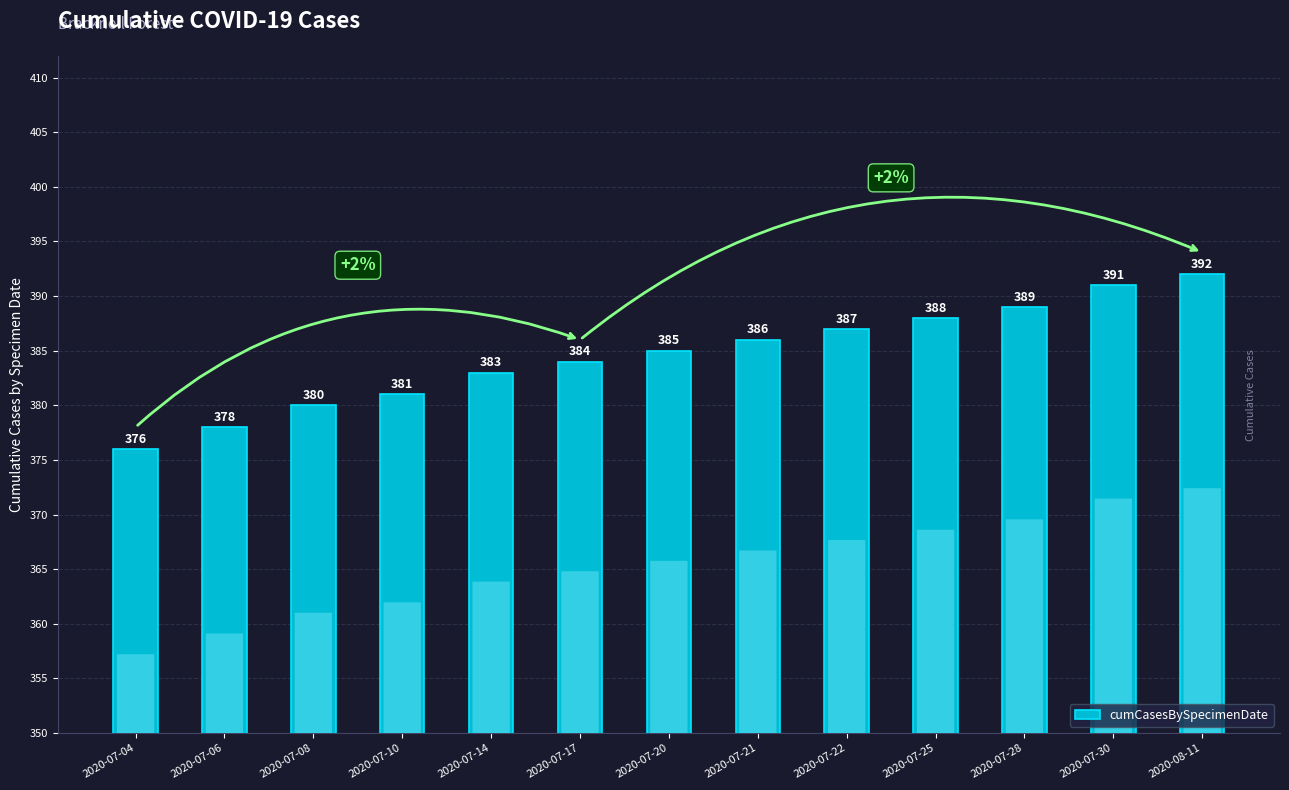

Rank the categories by value from highest to lowest.

2020-08-11, 2020-07-30, 2020-07-28, 2020-07-25, 2020-07-22, 2020-07-21, 2020-07-20, 2020-07-17, 2020-07-14, 2020-07-10, 2020-07-08, 2020-07-06, 2020-07-04